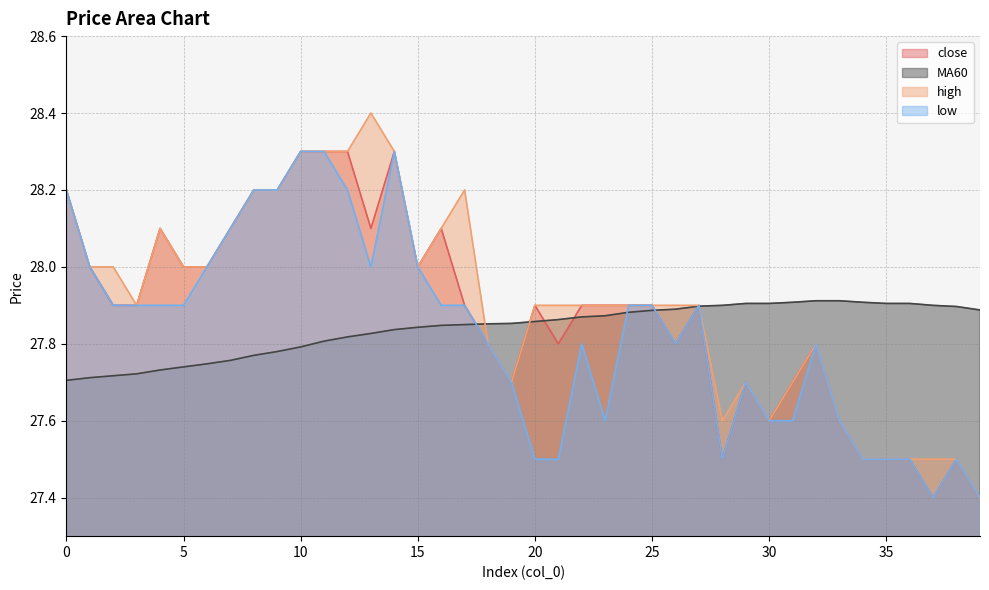

The low series shows 38.6 at 26. True or false?

False